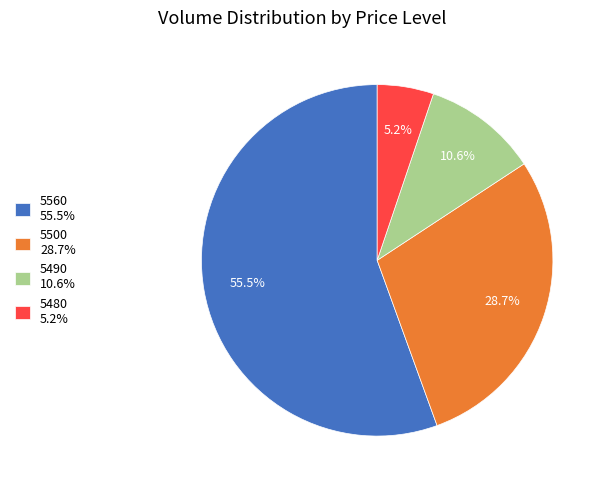

Rank the categories by value from lowest to highest.

5480 5.2%, 5490 10.6%, 5500 28.7%, 5560 55.5%